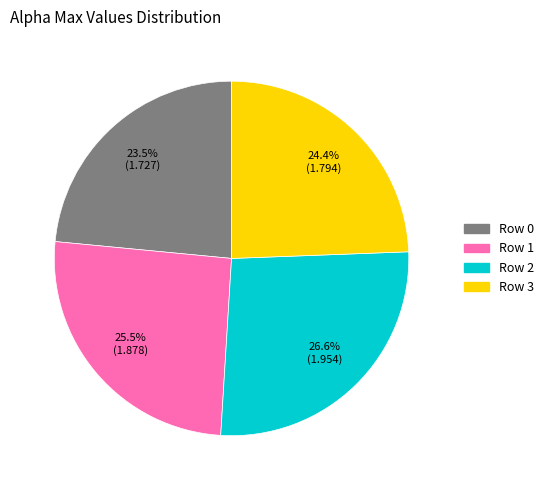

Is there a majority slice in this chart?

No